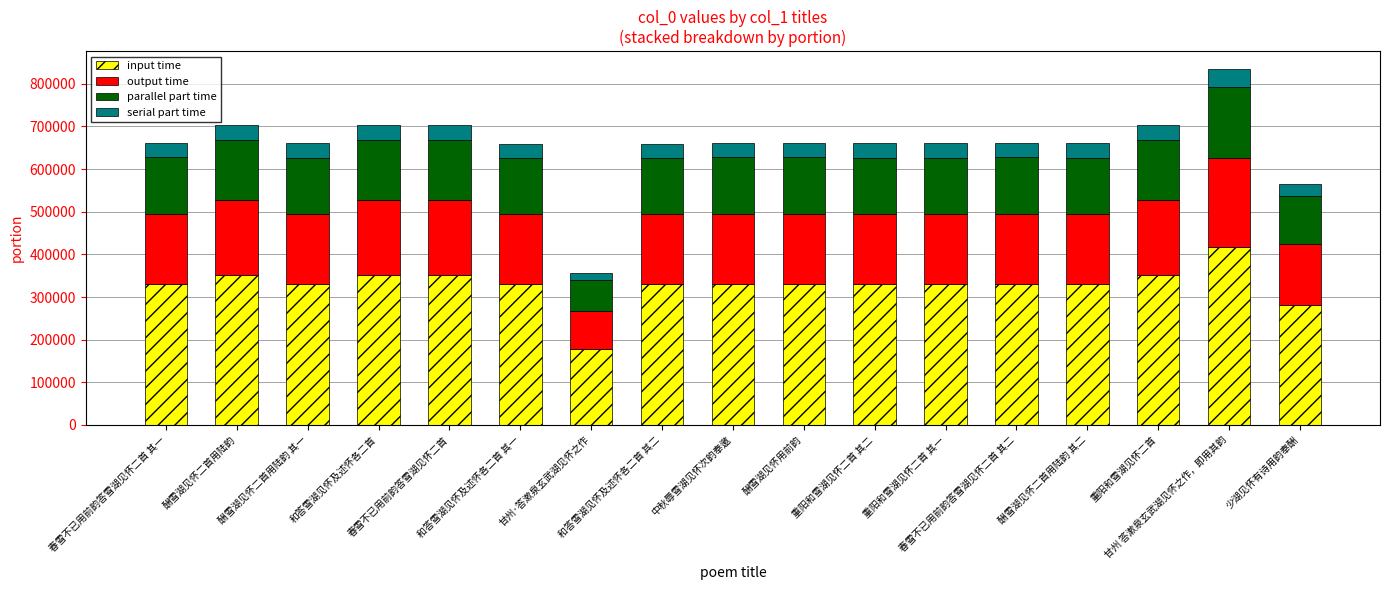

The input time series shows 330170.5 at 中秋辱雪湖见怀次韵奉邀. True or false?

True